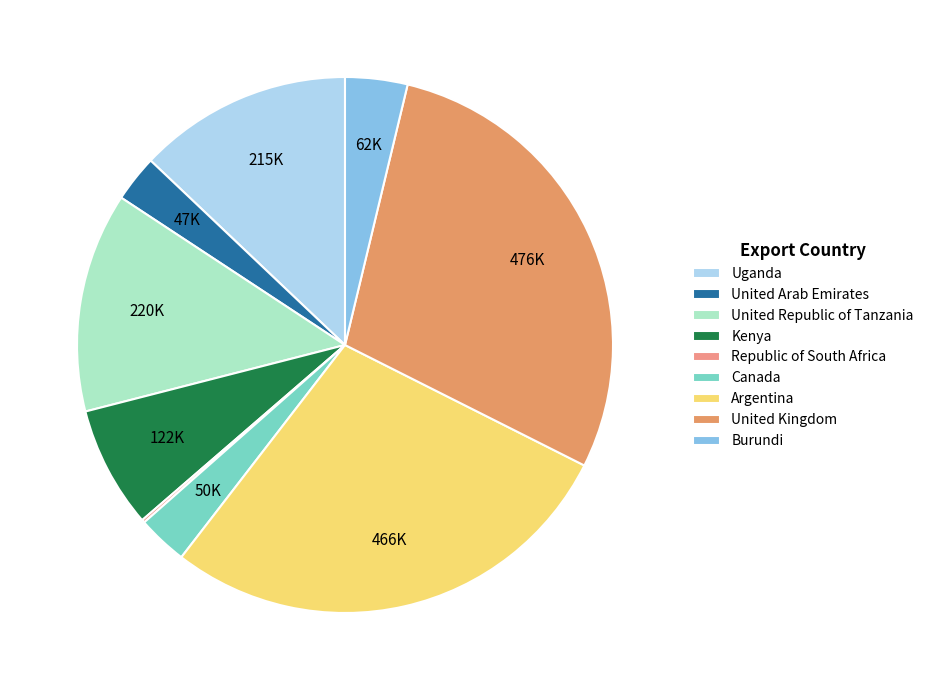

How many segments does this pie chart have?

9